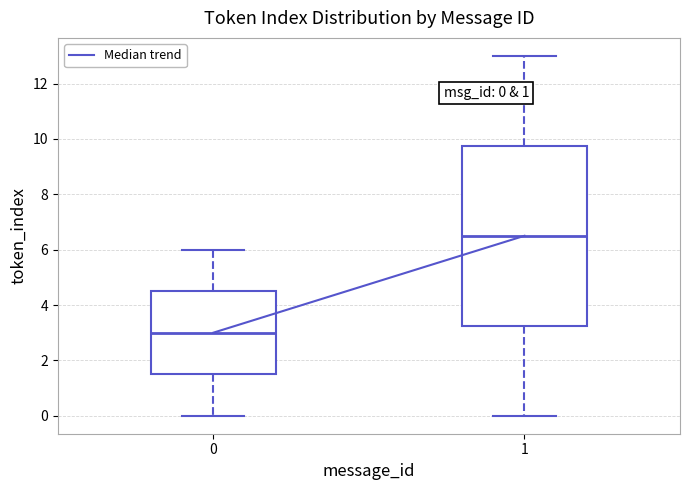

Which box has the lowest median line?

0